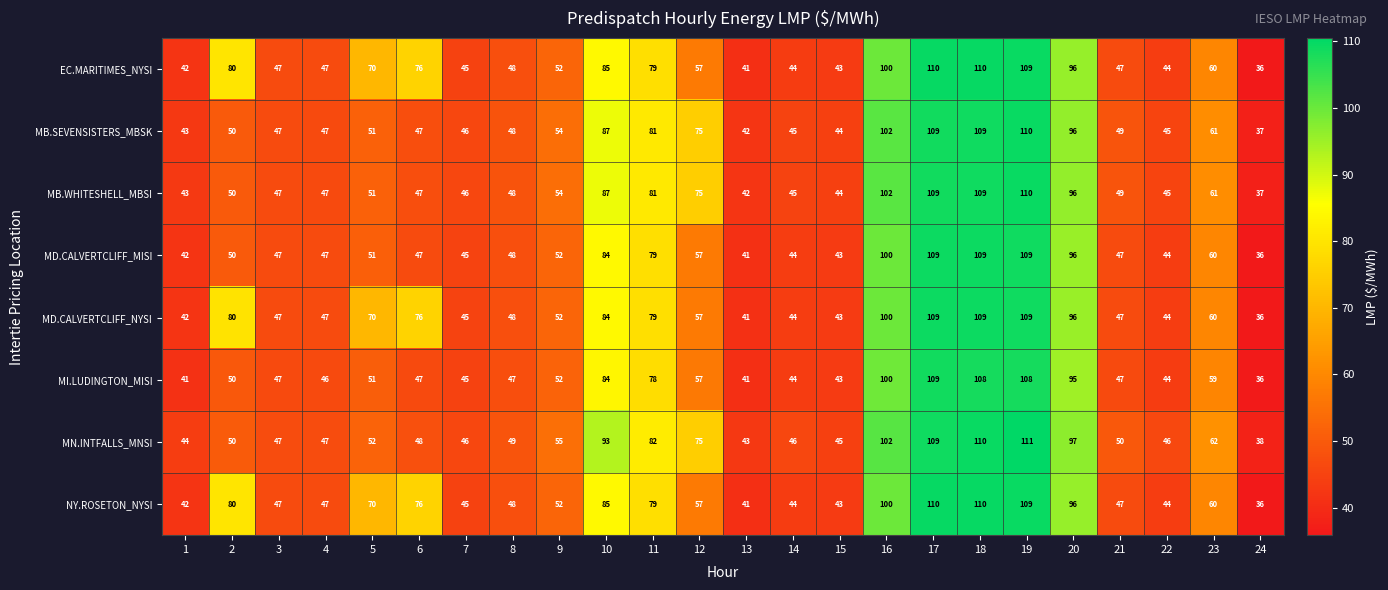

At which category is the sum across all series the highest?

19